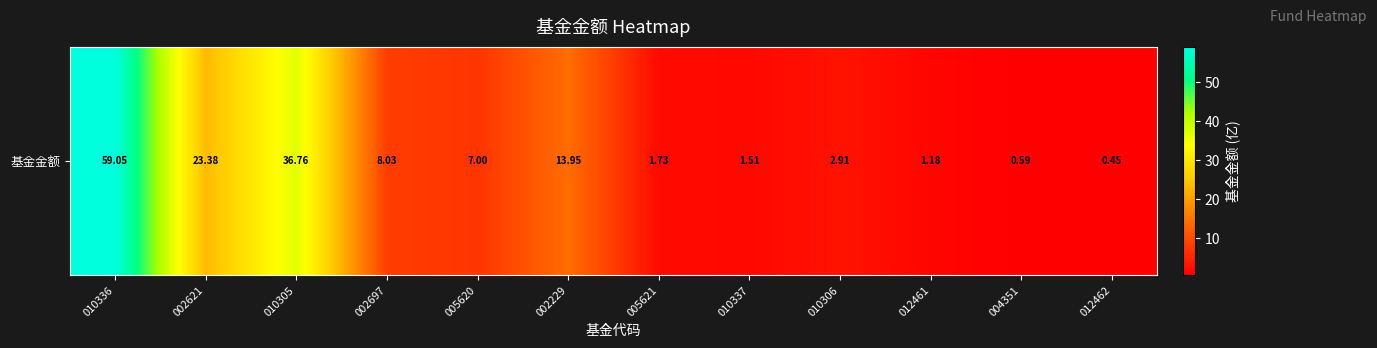

Which has a higher value, 002621 or 002229?

002621